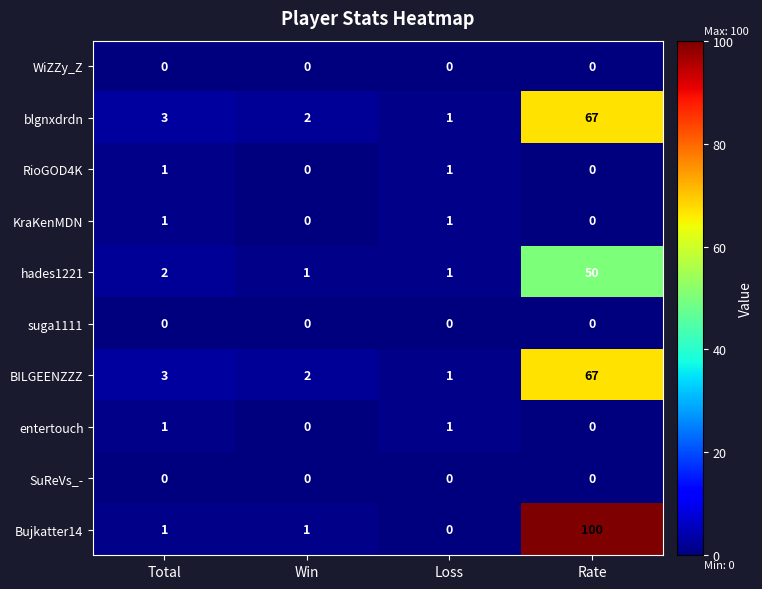

The value of blgnxdrdn at Win is 2. True or false?

True